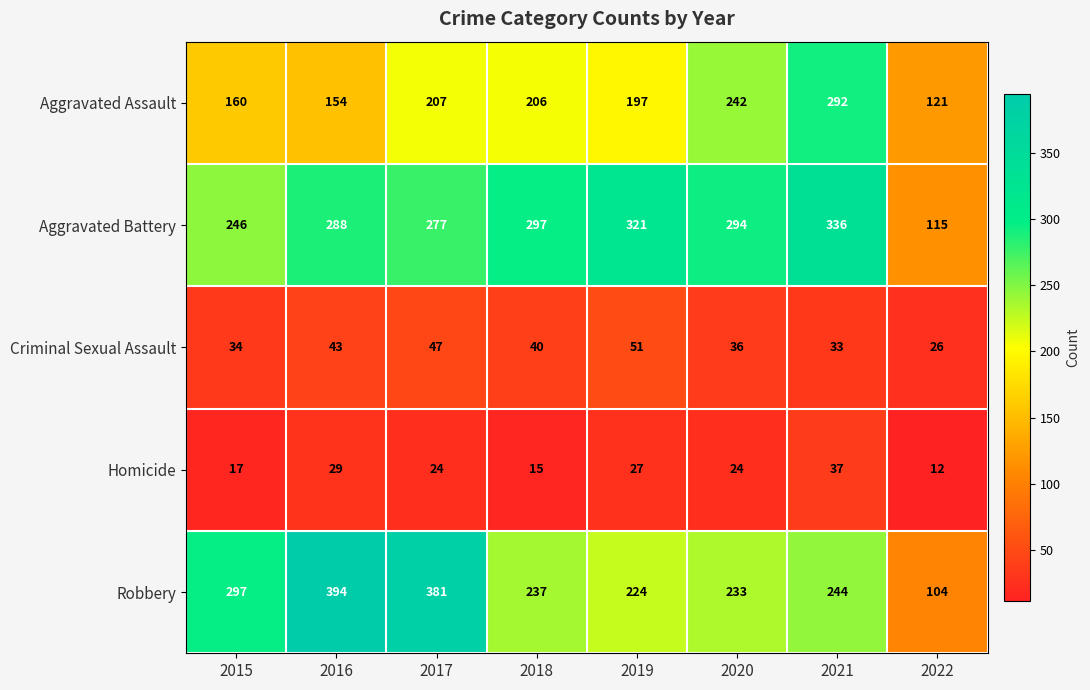

Between 2017 and 2020, which series saw the biggest shift?

Robbery